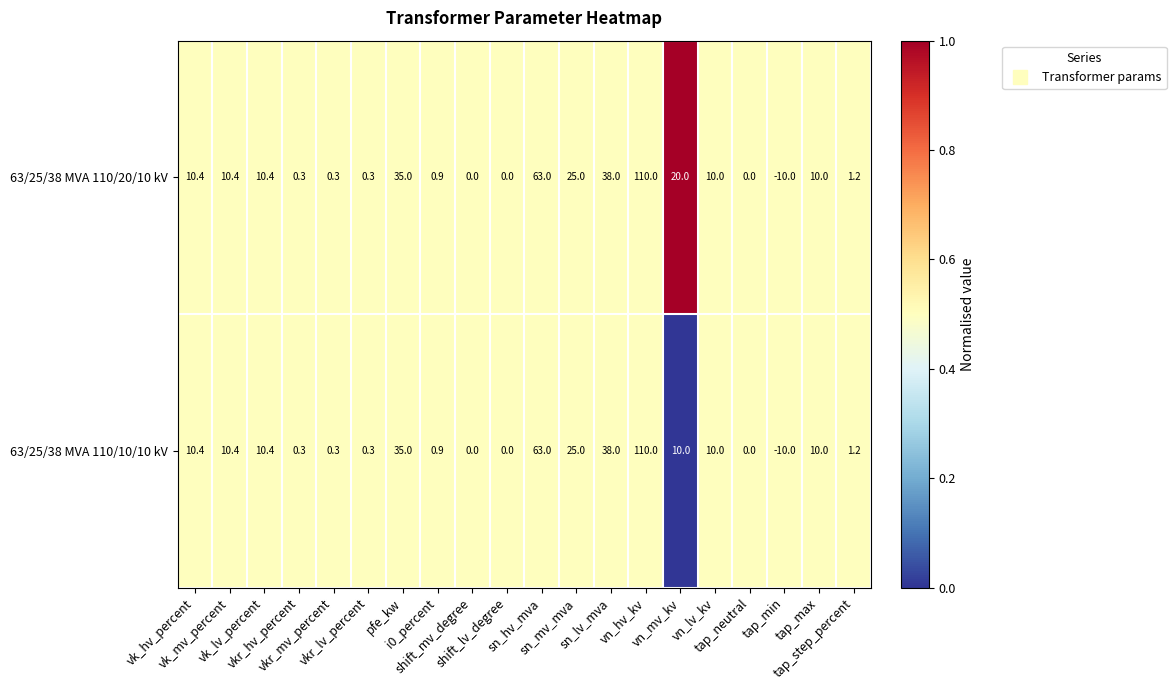

What is the difference between the maximum and second lowest values in the 63/25/38 MVA 110/20/10 kV series?

110.0